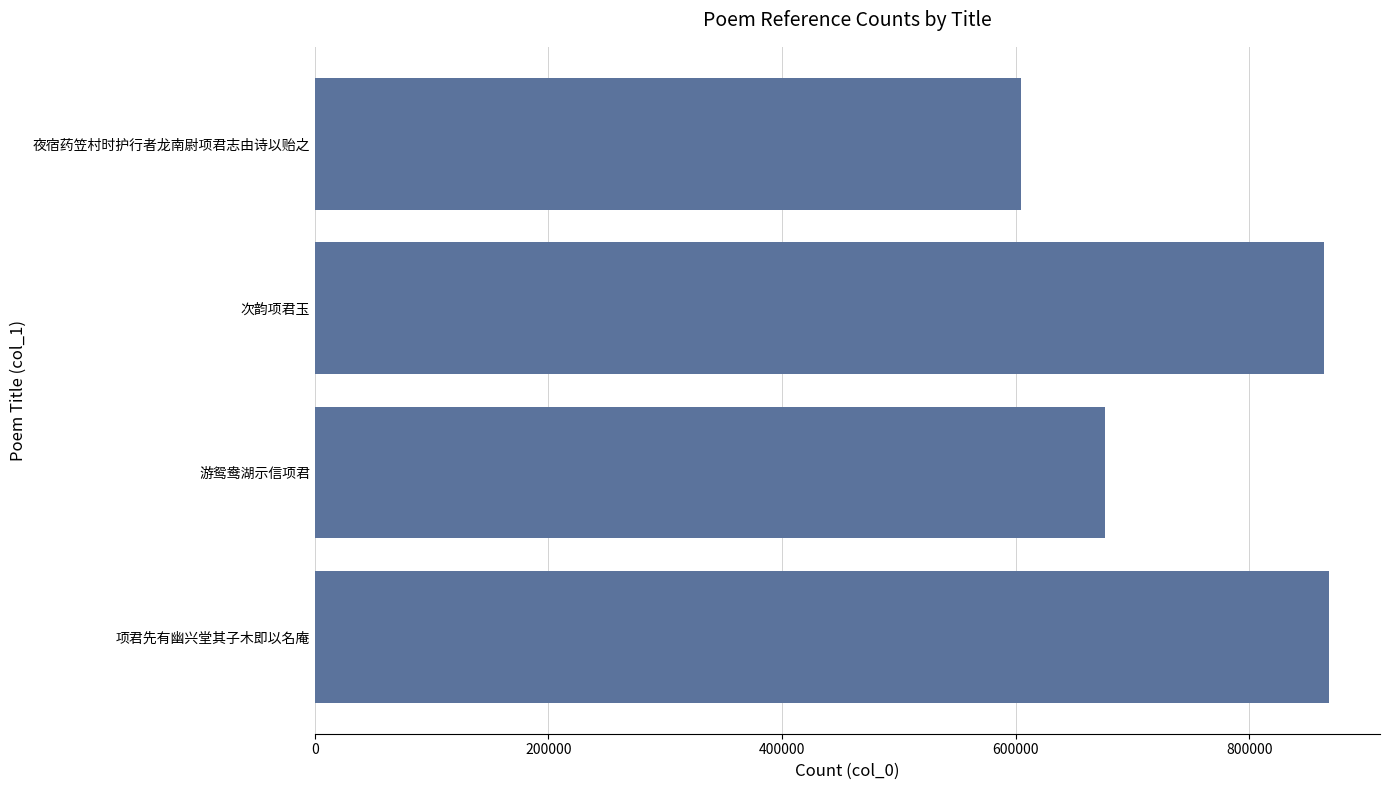

Is it true that the value at 6 is 200296?

False